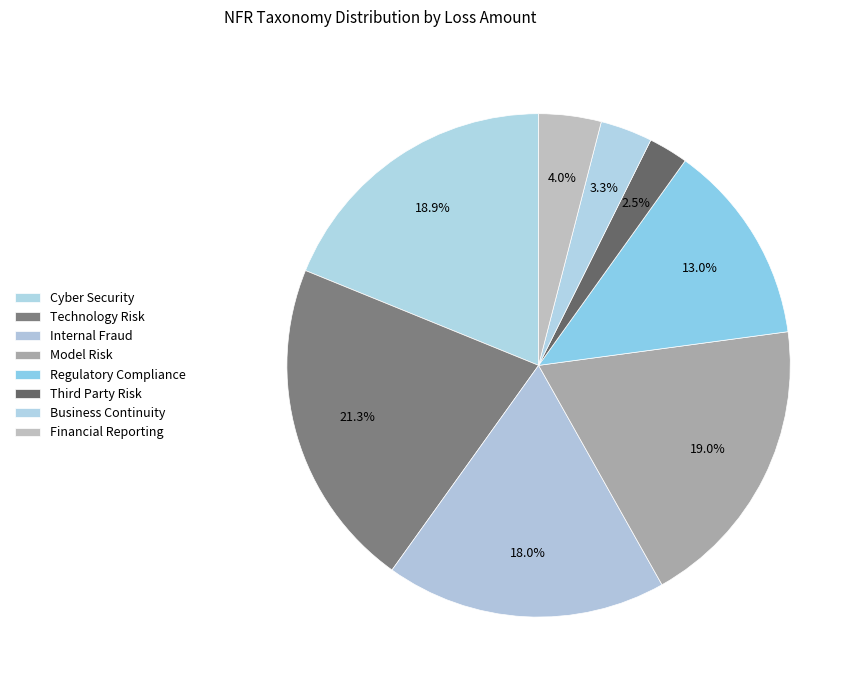

What is the smallest slice in the pie chart?

Third Party Risk